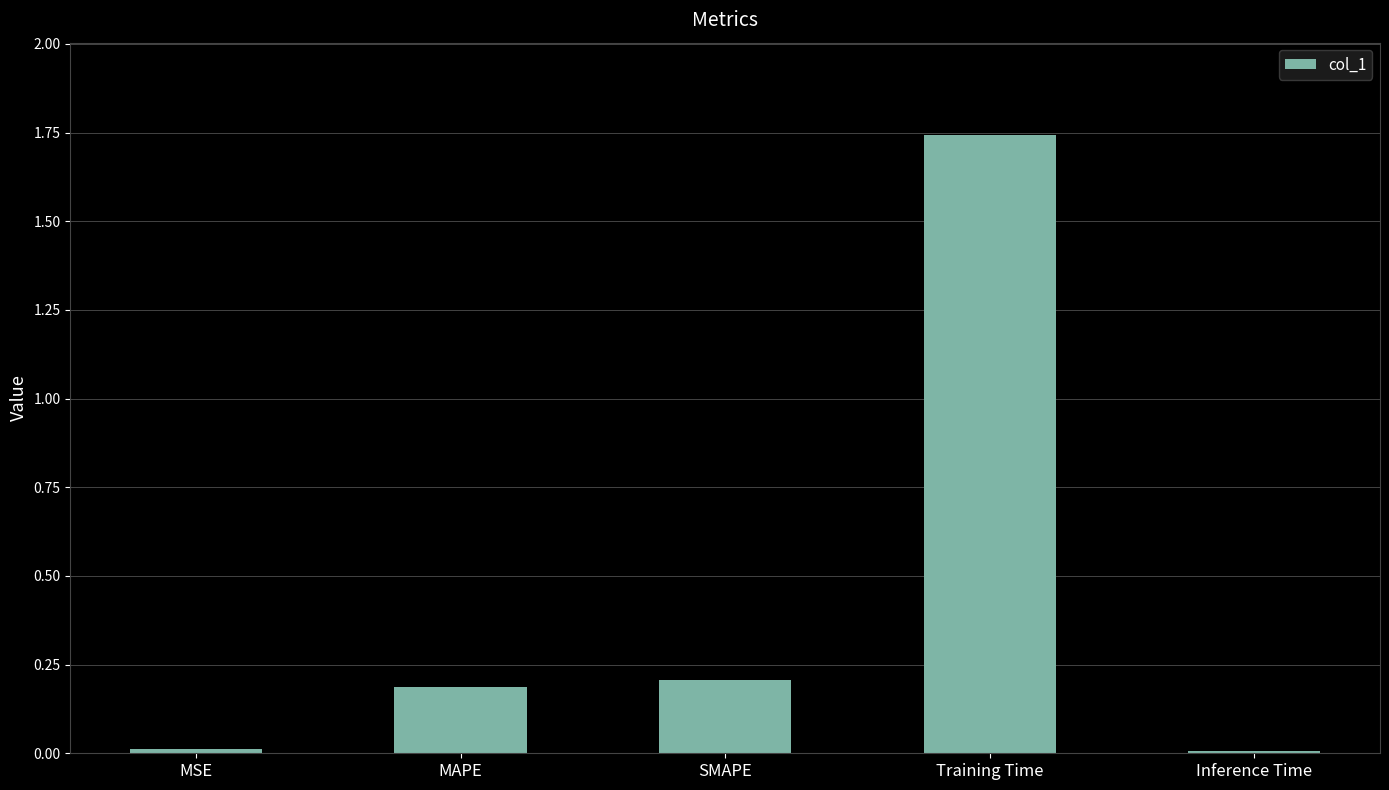

At which category does the chart reach its peak across all series?

Training Time